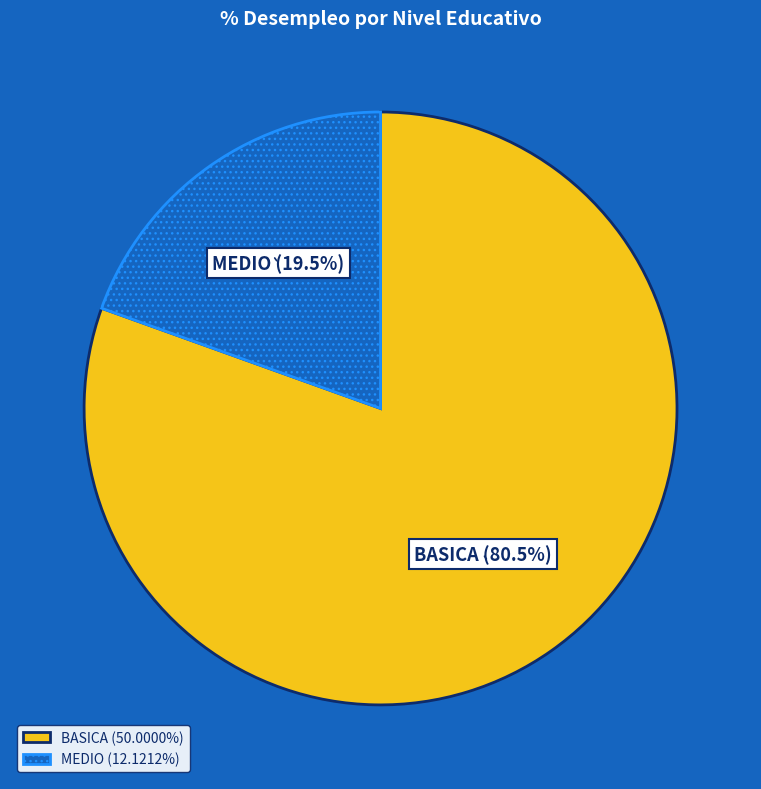

Which has a higher value, BASICA or MEDIO?

BASICA